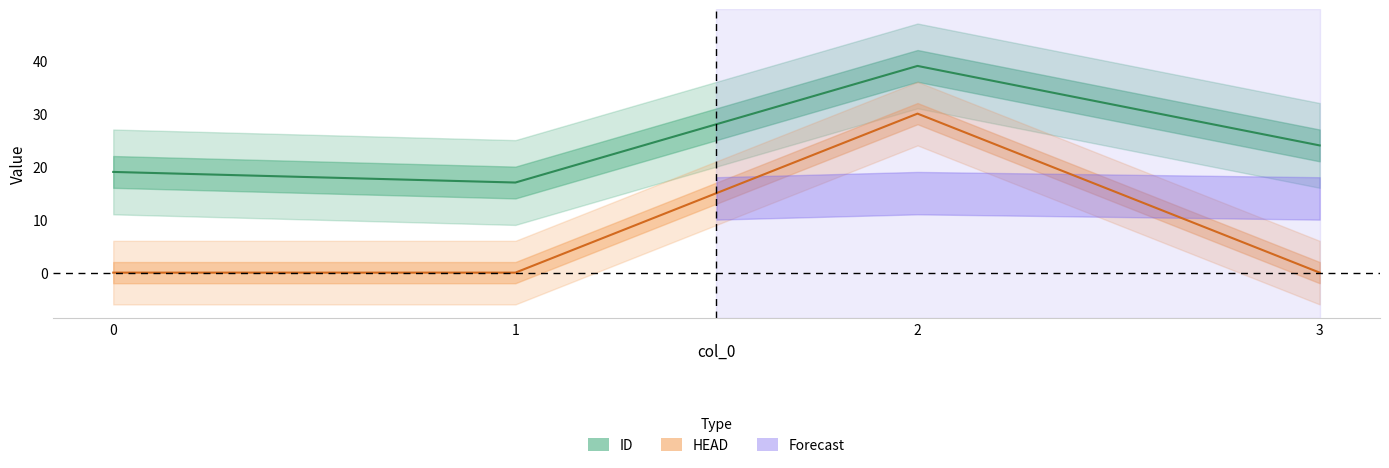

The ID series shows 39 at 2. True or false?

True